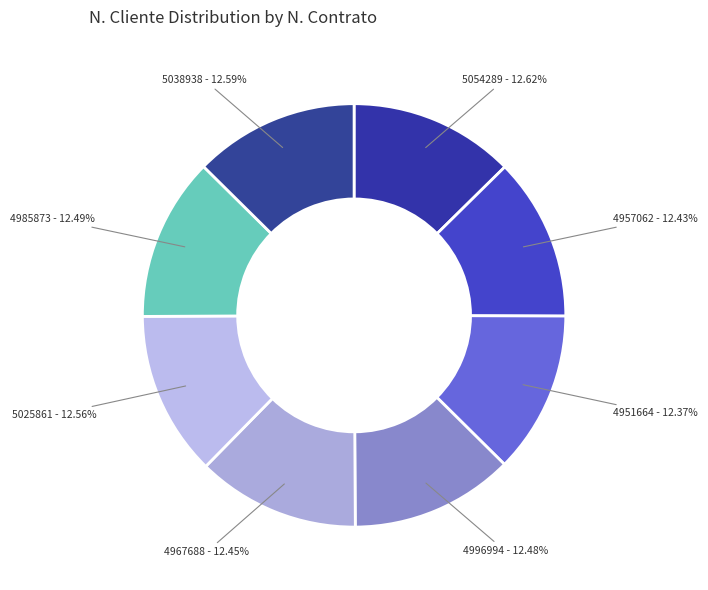

How many slices are in this pie chart?

8